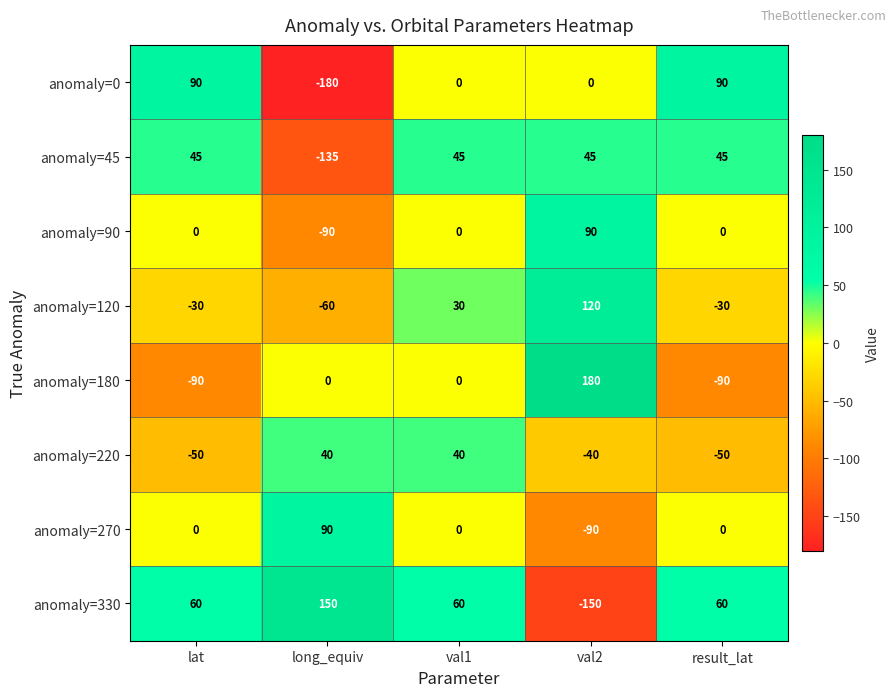

At how many categories does at least one series exceed 176?

1